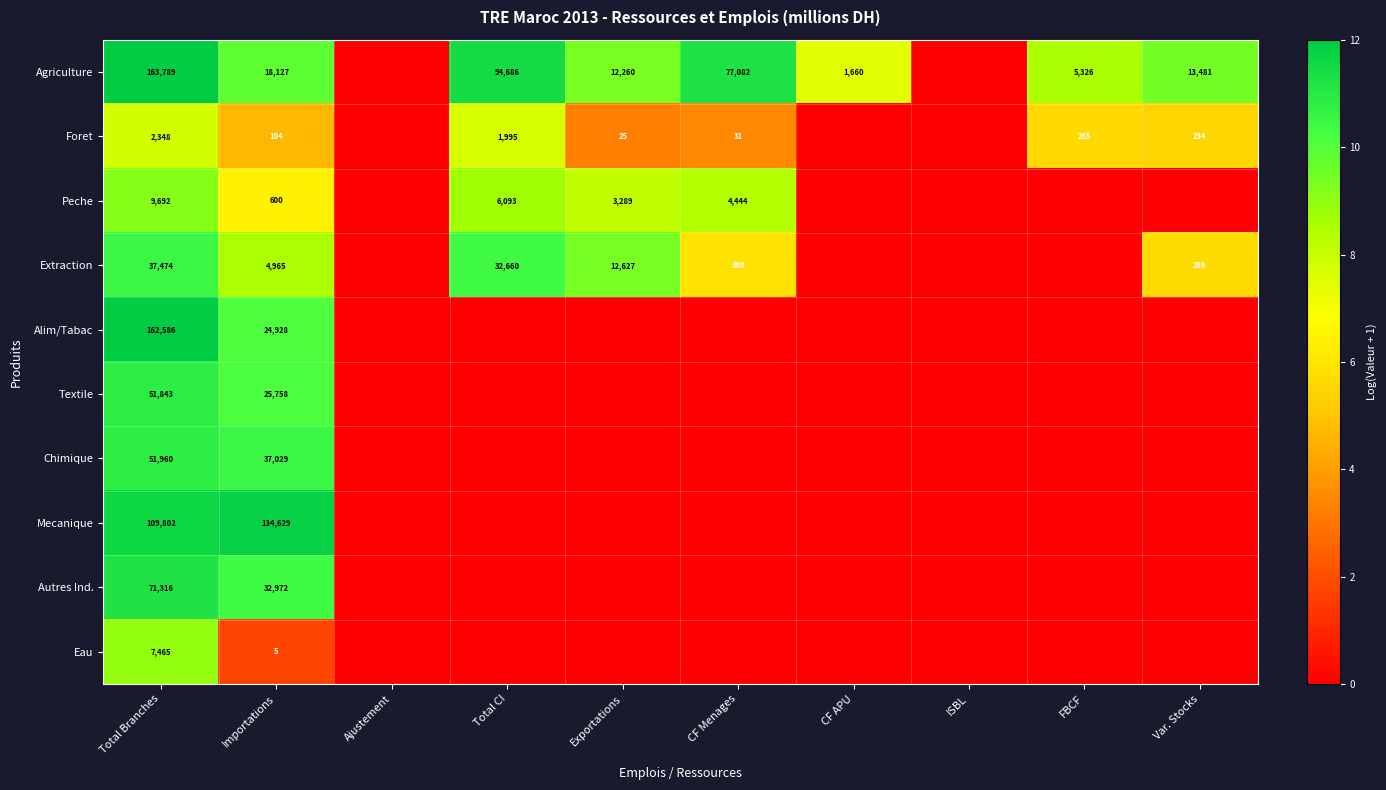

At how many categories does at least one series exceed 3?

8